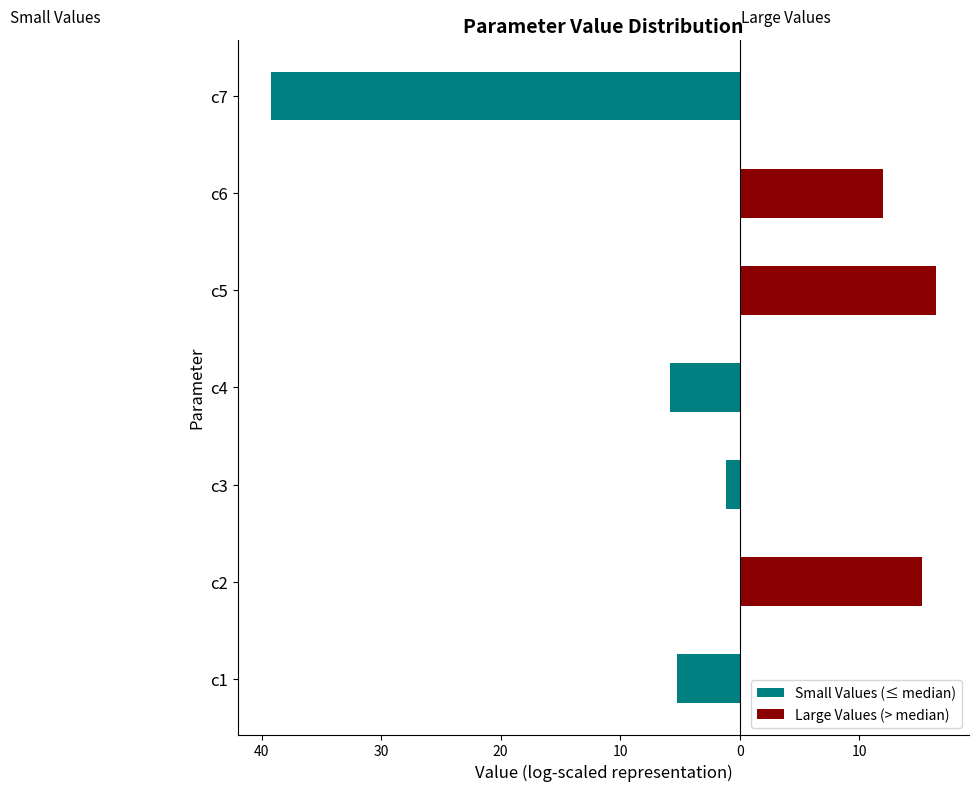

How many categories are shown in the chart?

7